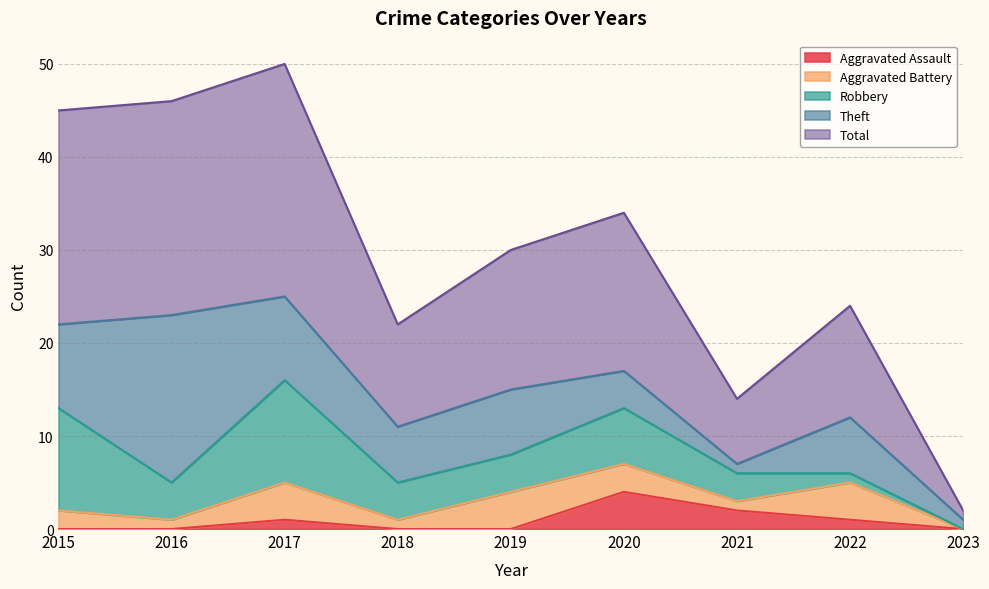

What is the sum of the Aggravated Battery values at 2016 and 2017?

5